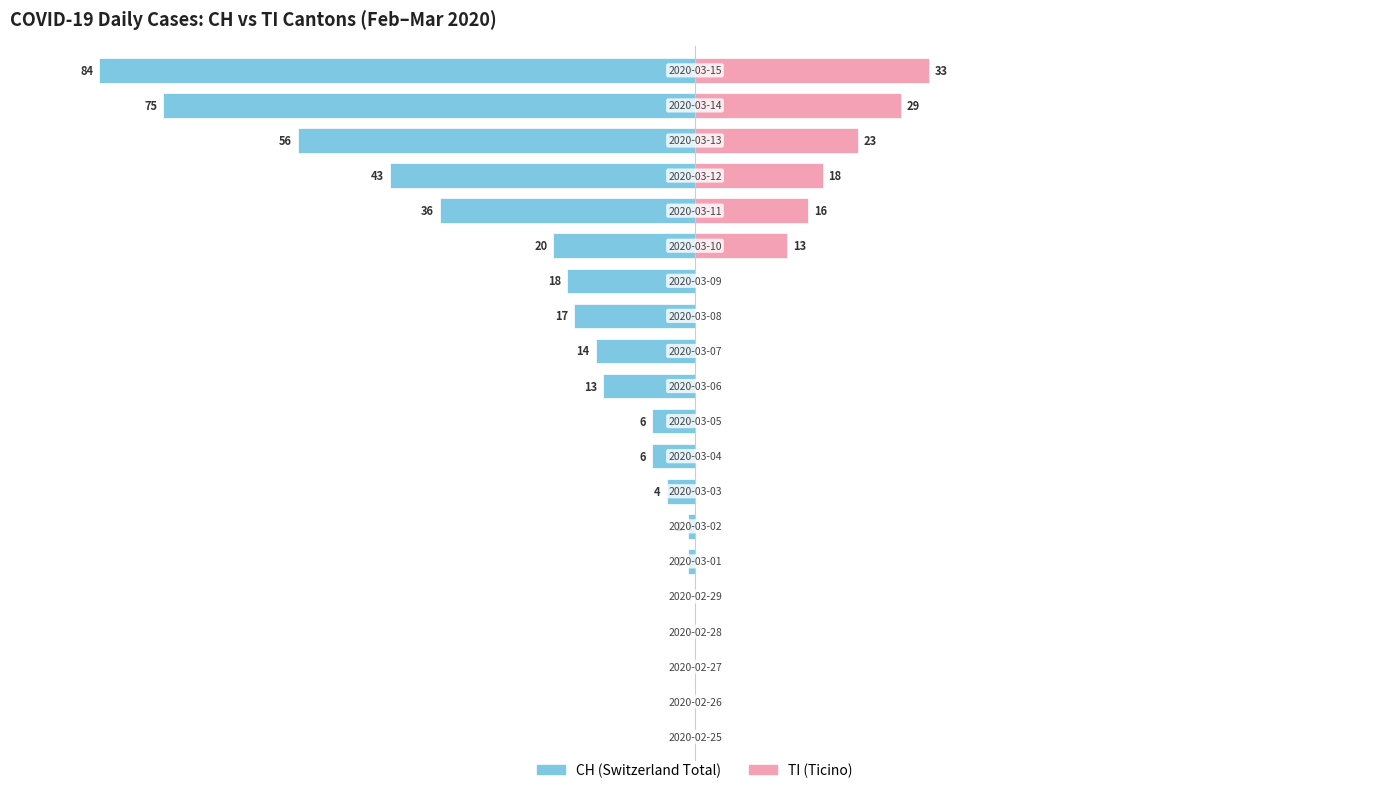

The TI series shows 0.0 at 6. True or false?

True